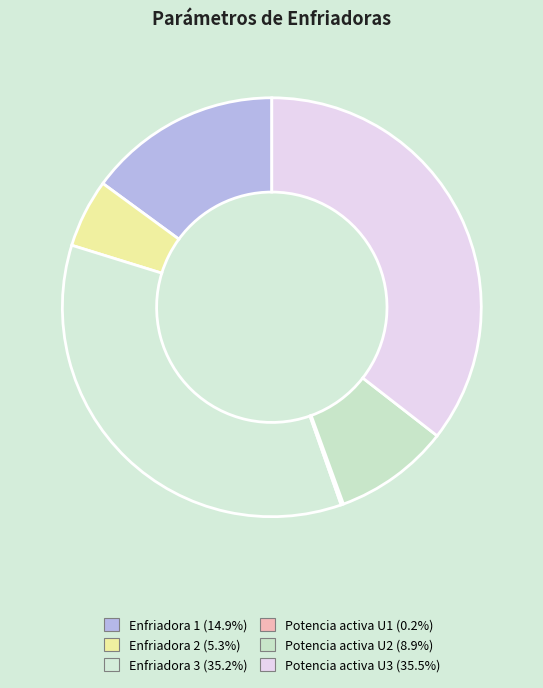

To the nearest percent, what is the difference between the Potencia activa U2 and Potencia activa U1 slice percentages?

9%